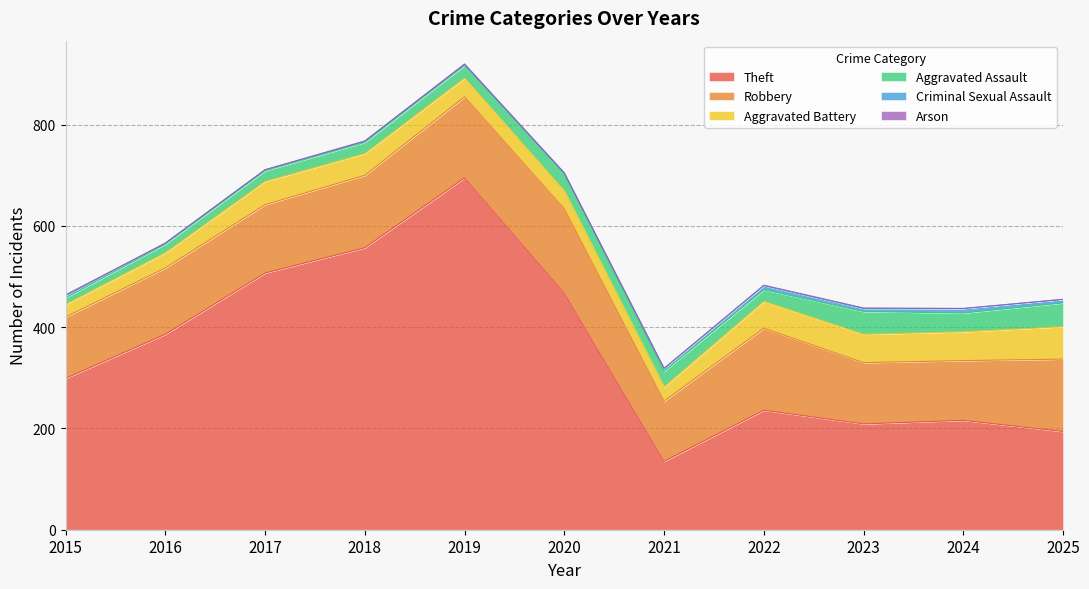

True or false: Arson and Robbery cross at least once.

False